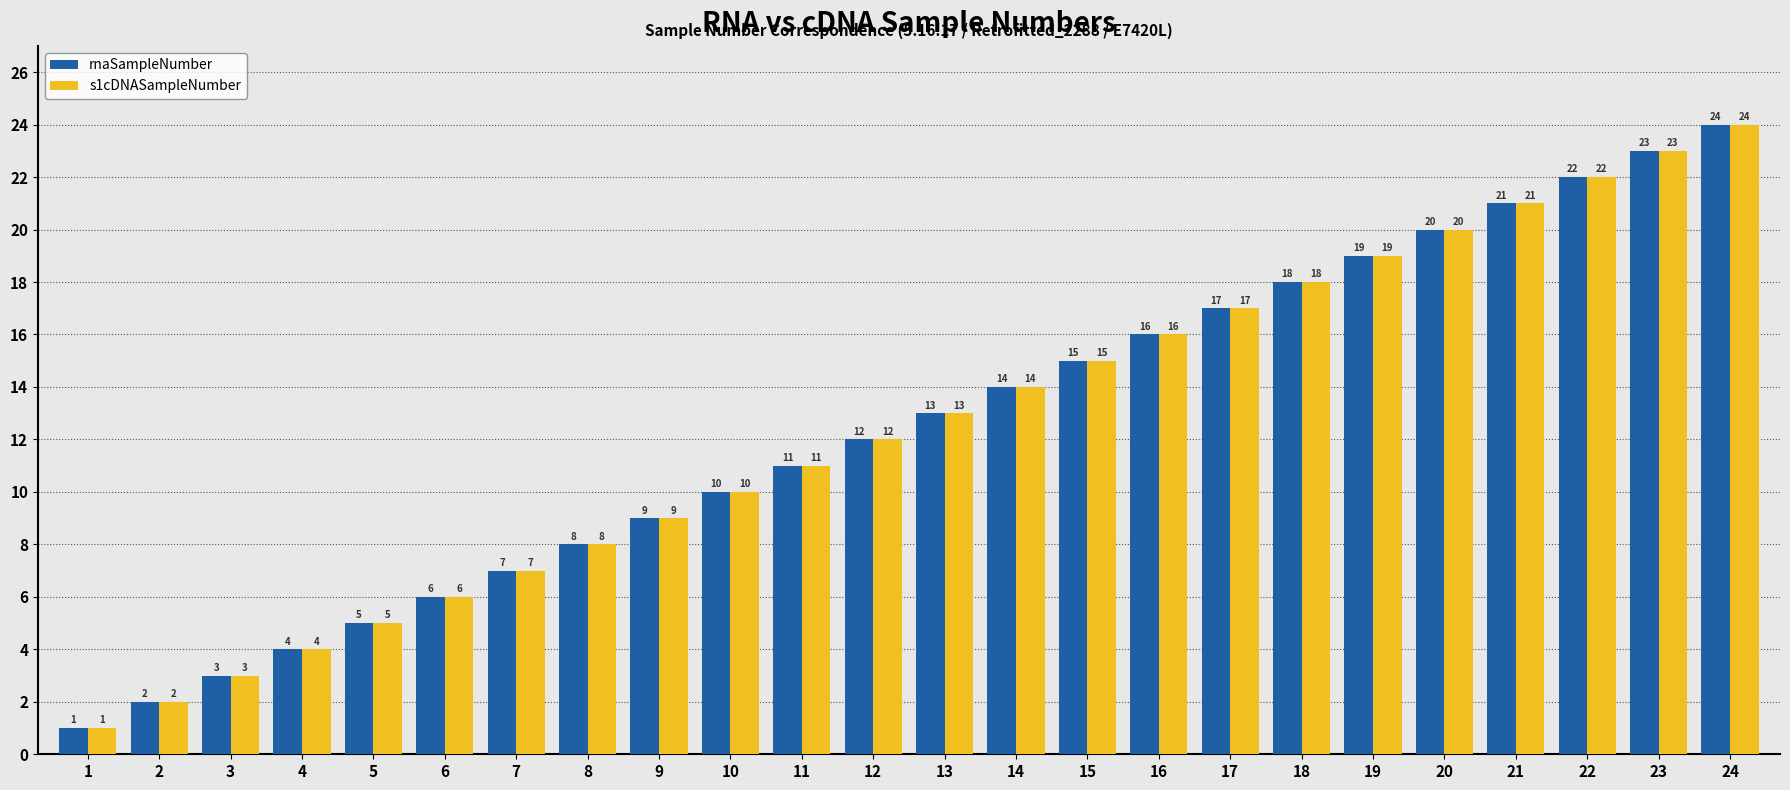

How many bars are there in each group?

2